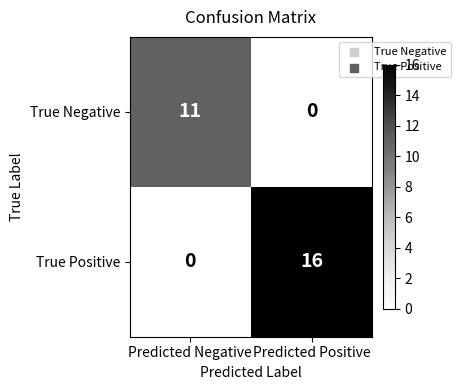

Count the number of data series in this chart.

2